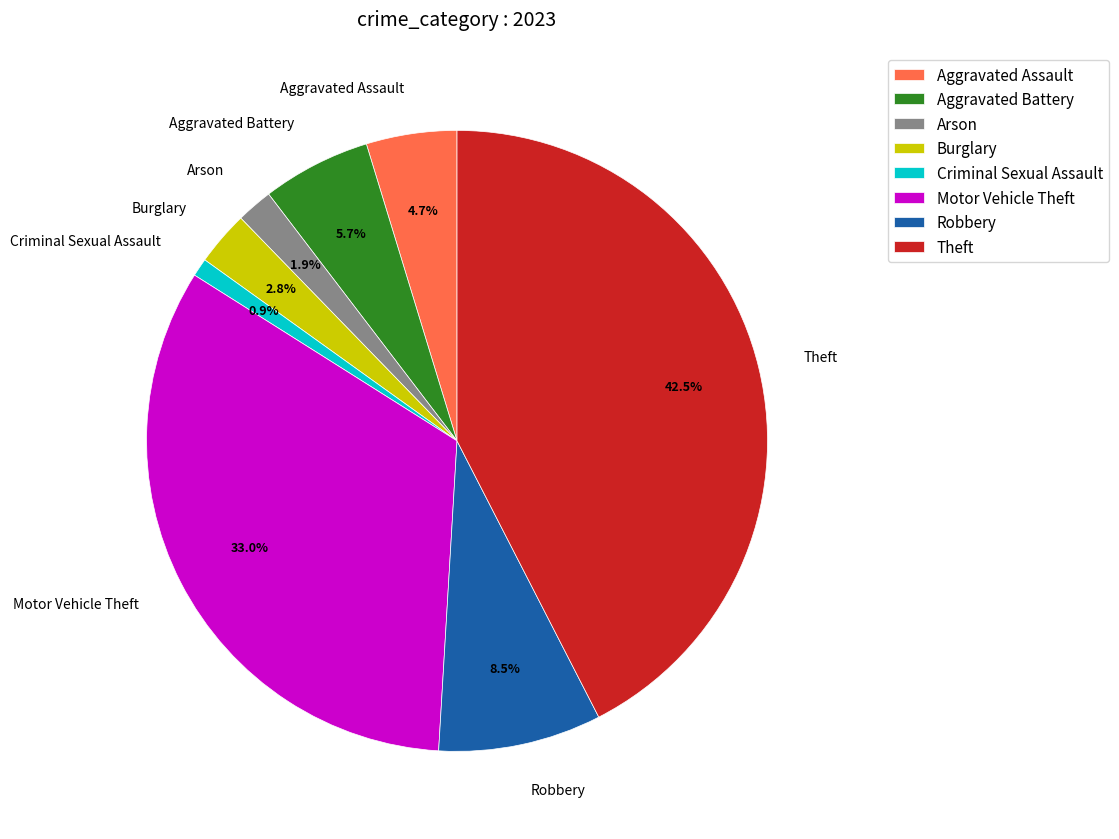

To the nearest percent, what percentage of the pie is Arson?

2%